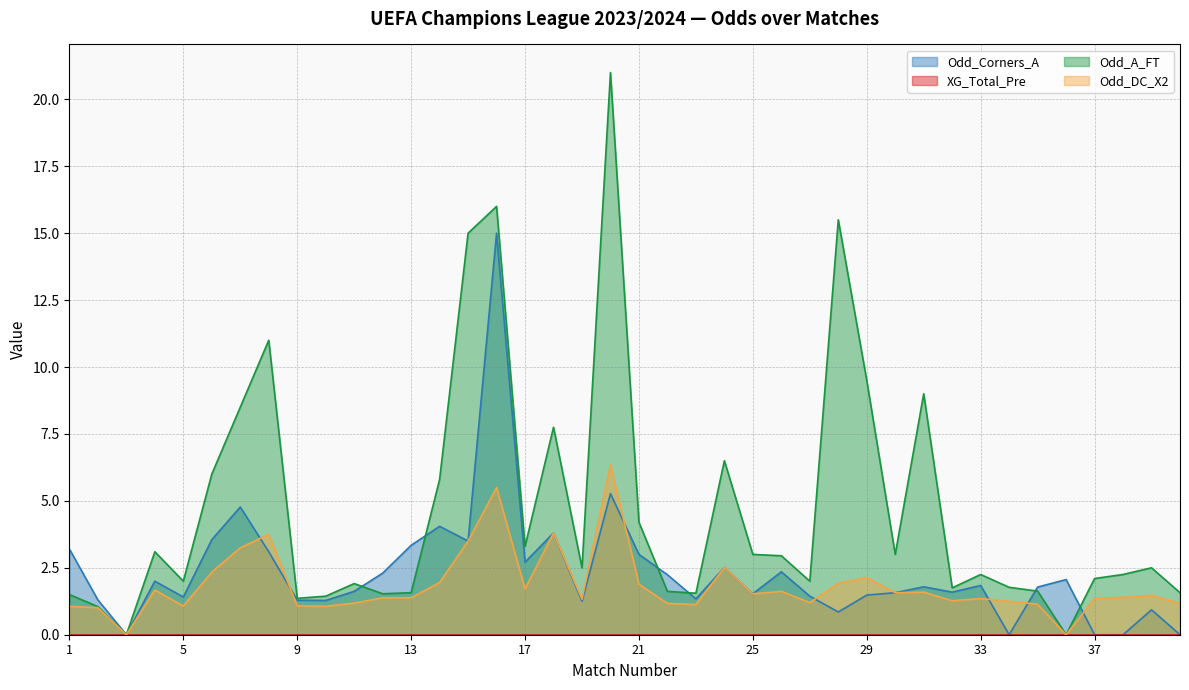

What is the sum of all Odd_A_FT values?

186.9